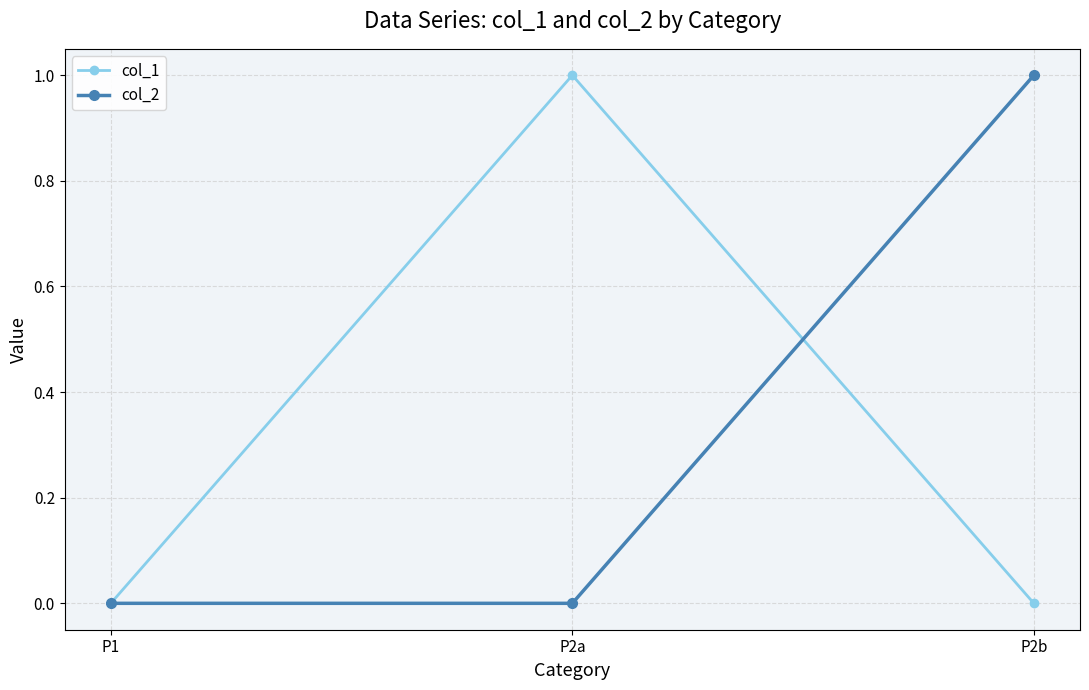

The col_1 series shows 0 at P2b. True or false?

True